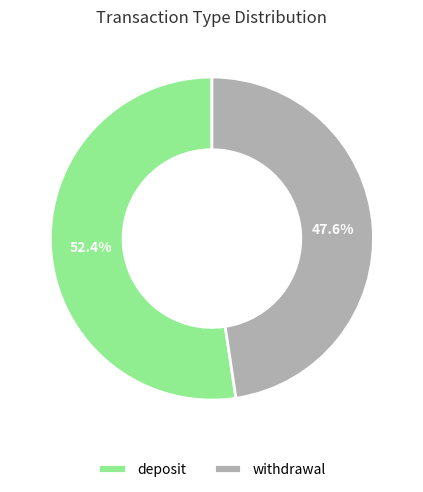

To the nearest percent, what is the average slice percentage?

50%